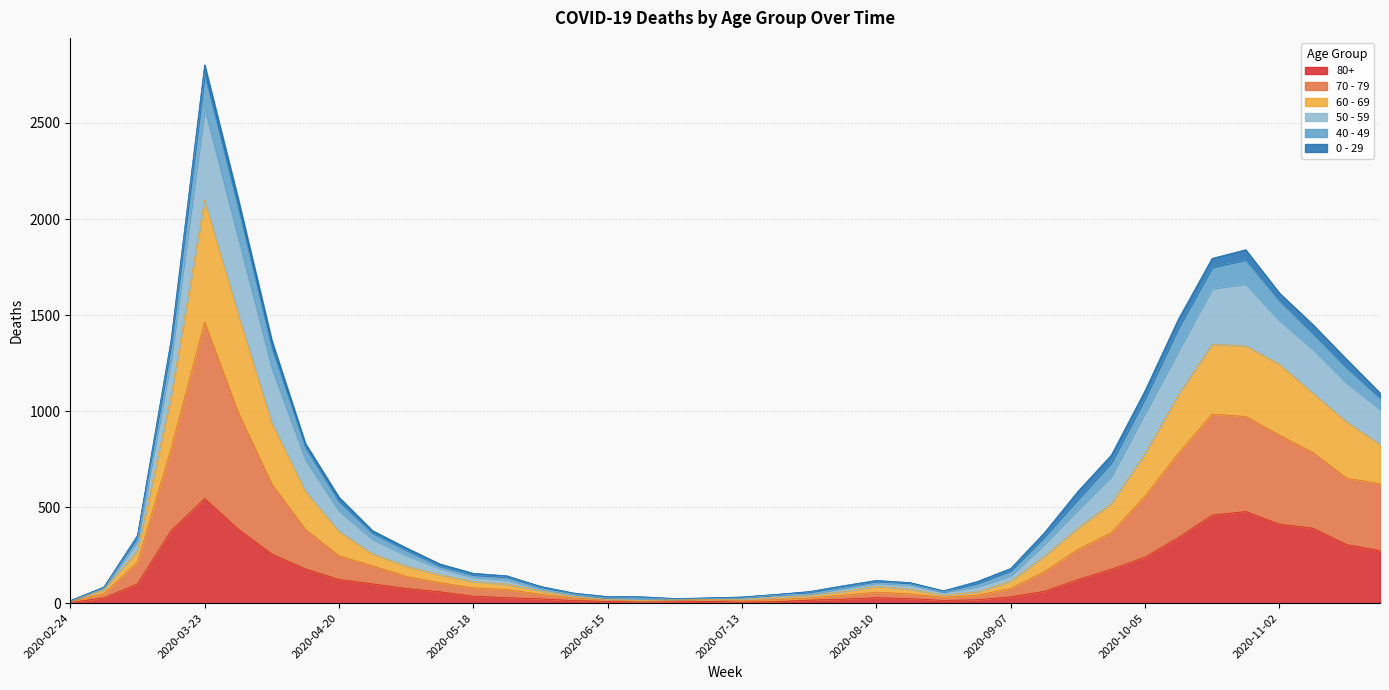

What are all the series names shown in the legend?

80+, 70 - 79, 60 - 69, 50 - 59, 40 - 49, 0 - 29